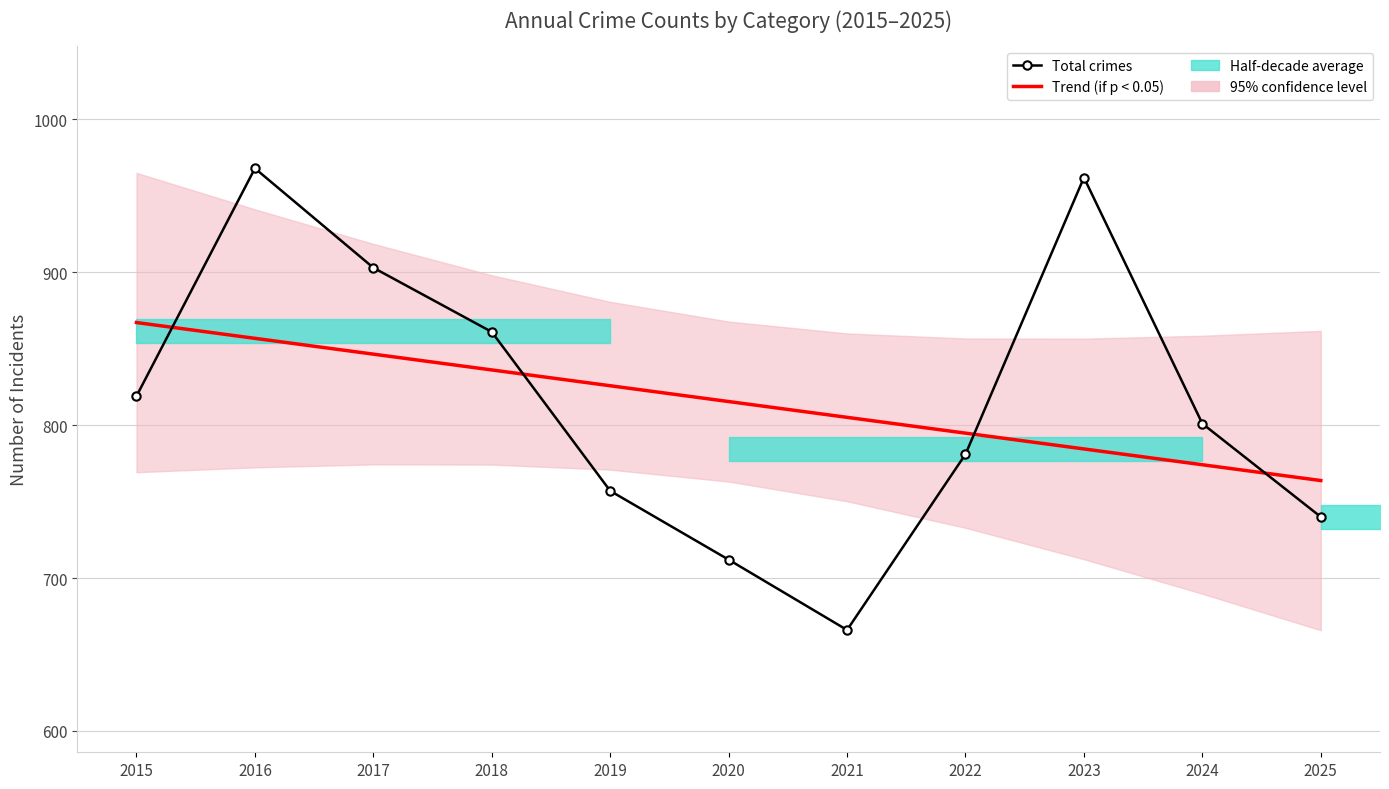

At which label is Trend (if p < 0.05) closest to 815?

2020